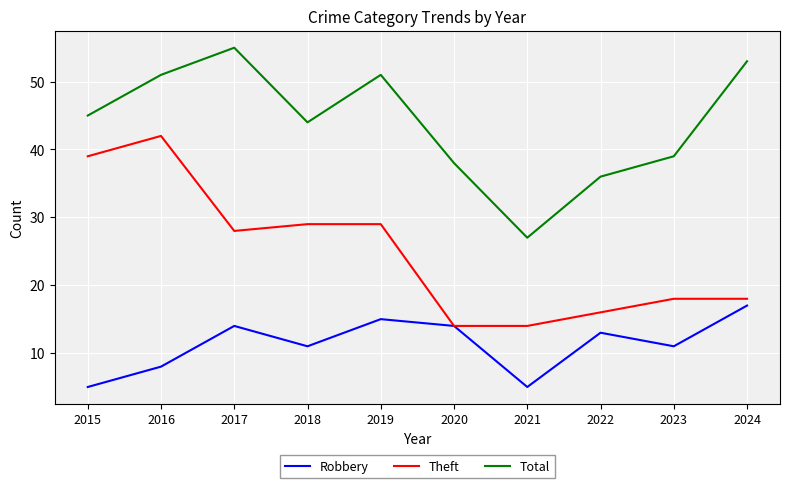

Rank the series by their maximum value, from lowest to highest.

Robbery, Theft, Total